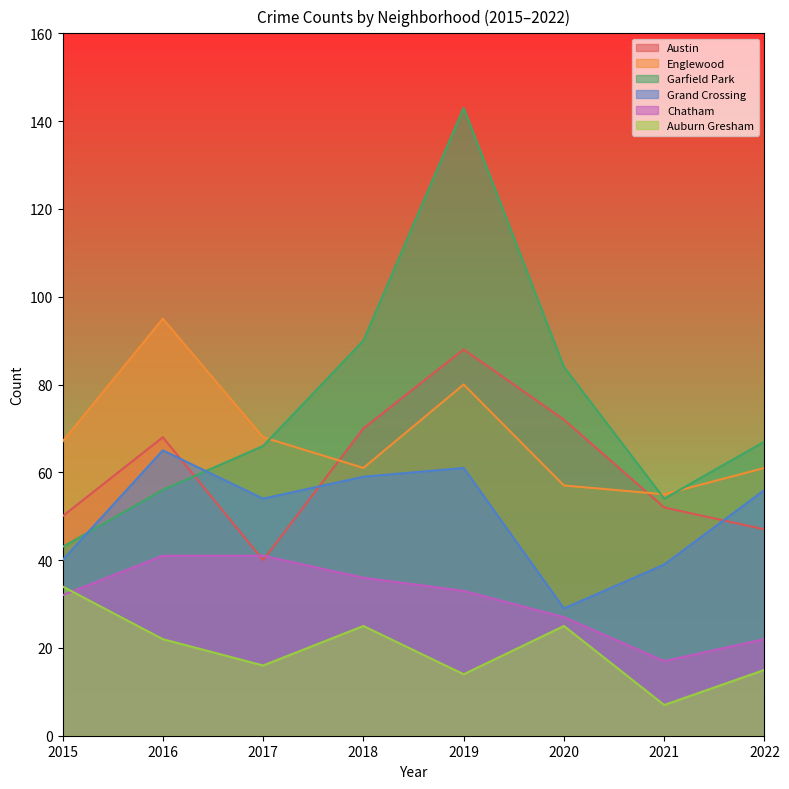

Which series changed the most between 2016 and 2017?

Austin